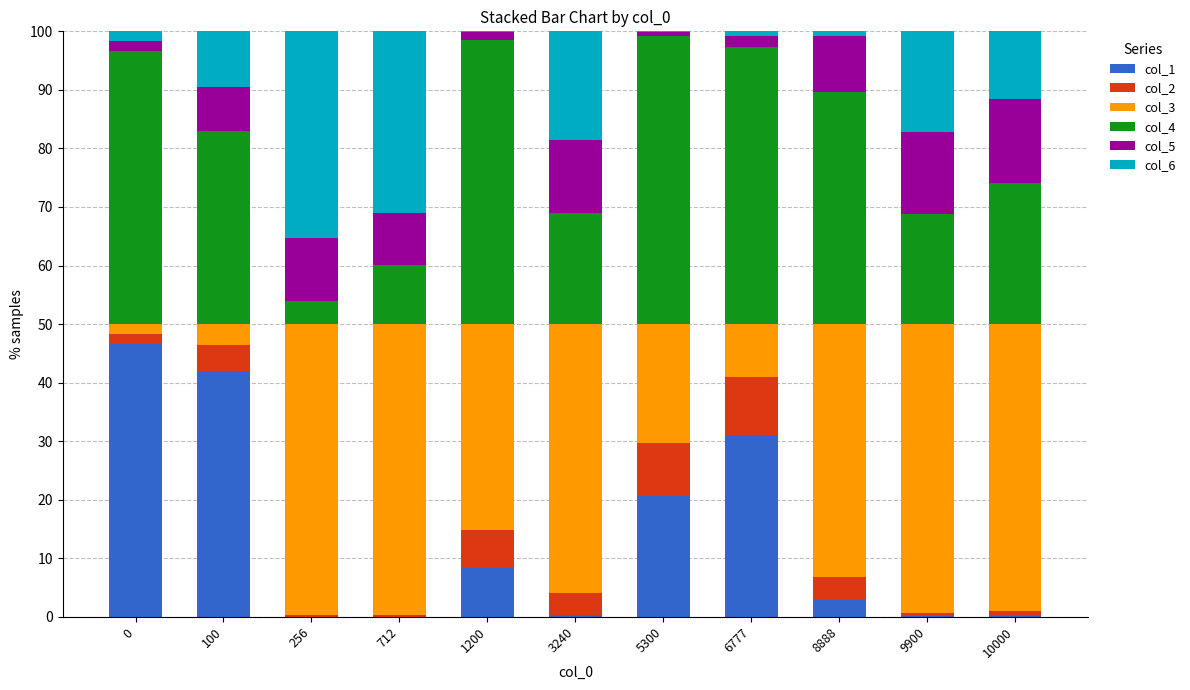

What are all the series names shown in the legend?

col_1, col_2, col_3, col_4, col_5, col_6